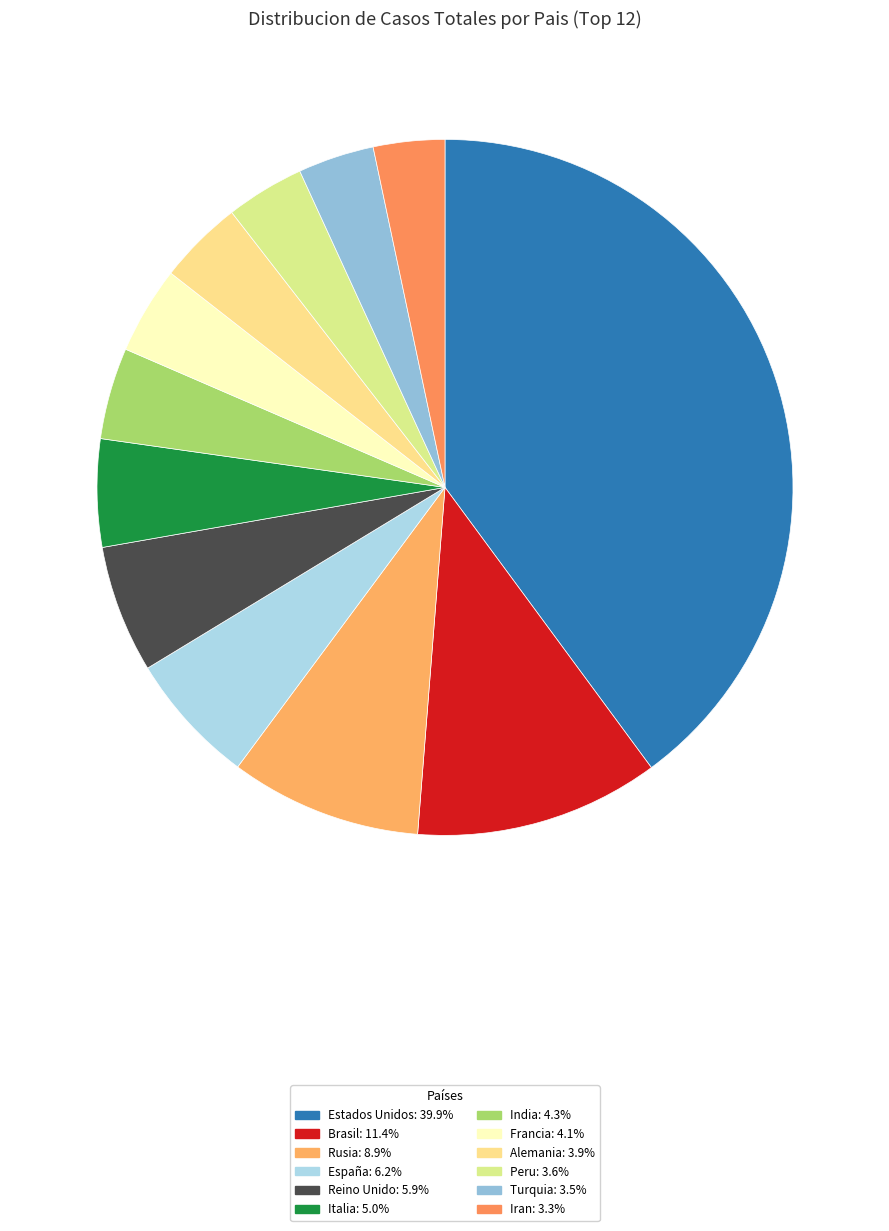

Which slice is the smallest?

Iran